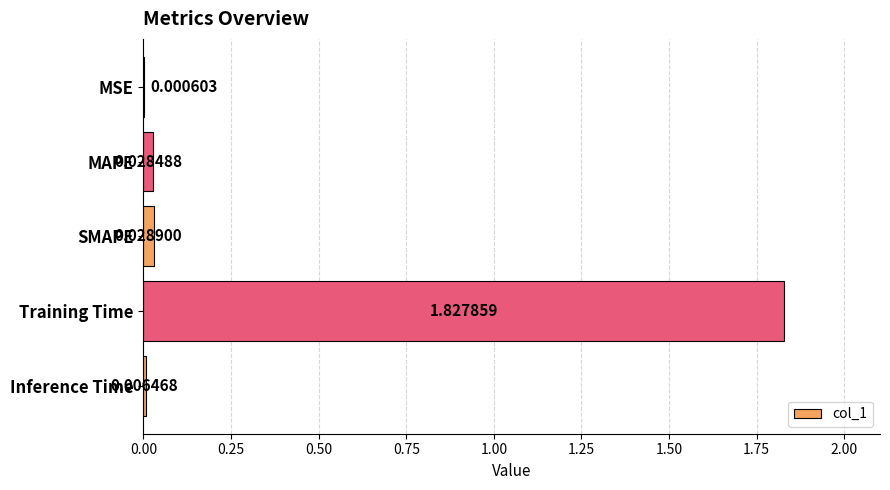

What is the change in value from MAPE to Training Time?

+1.8